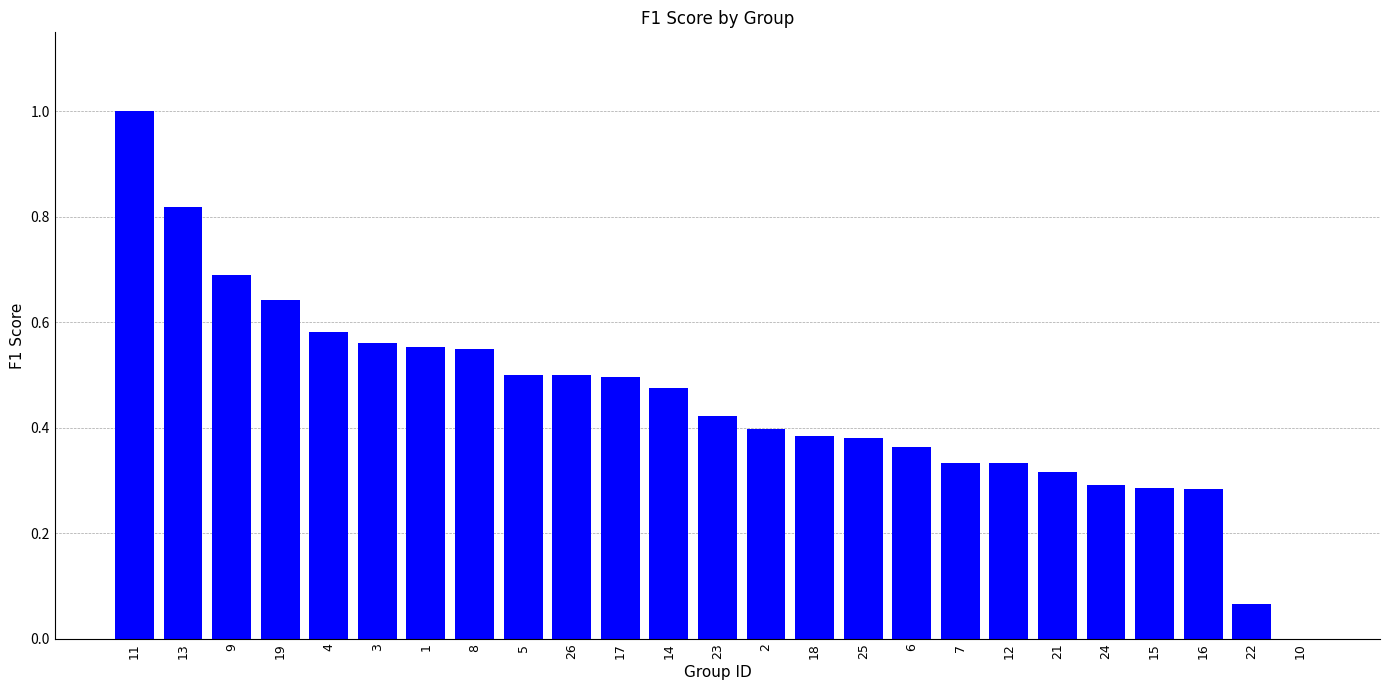

True or false: the data shows 0.4 at 9.

False